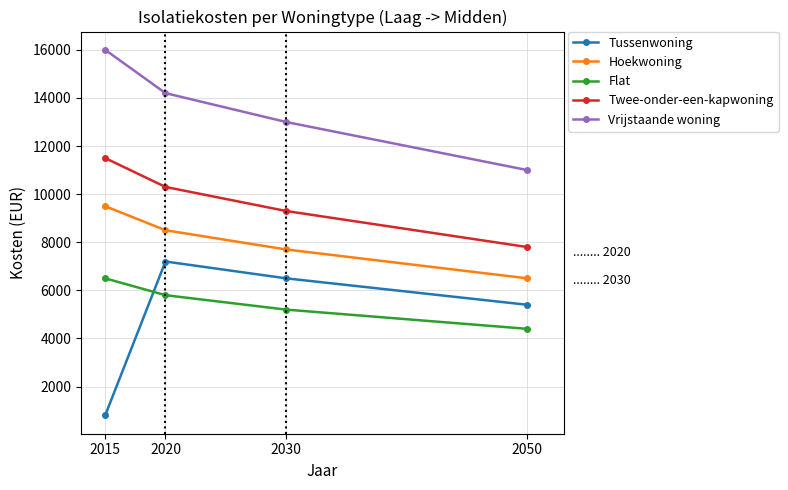

True or false: Hoekwoning has more than 0 points higher than both neighbors.

False